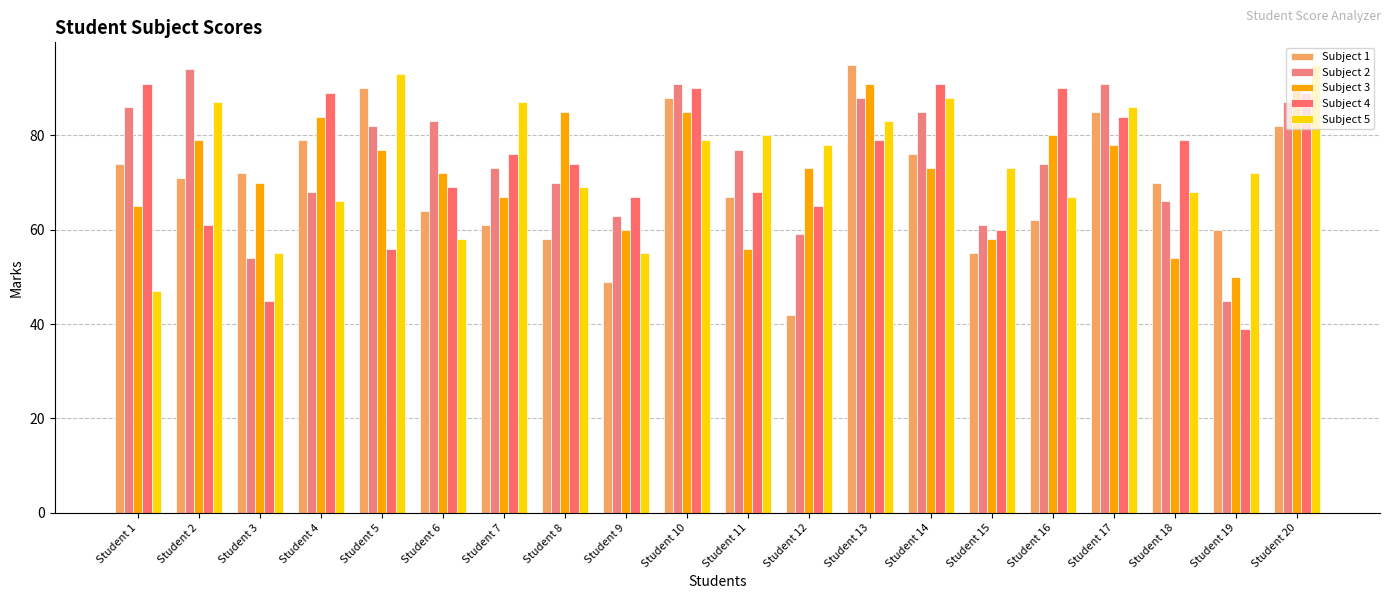

How many data points in Subject 5 are less than 78?

10